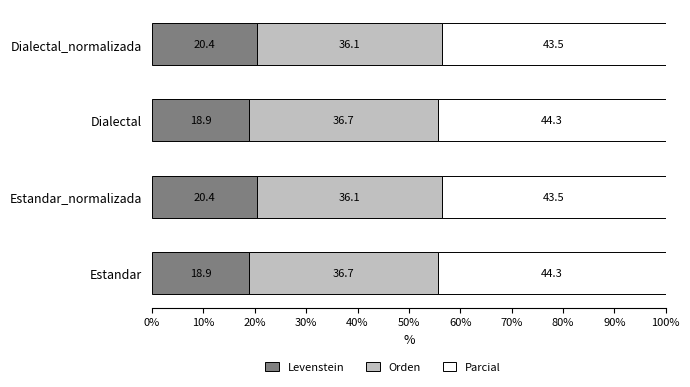

What are all the series names shown in the legend?

Levenstein, Orden, Parcial